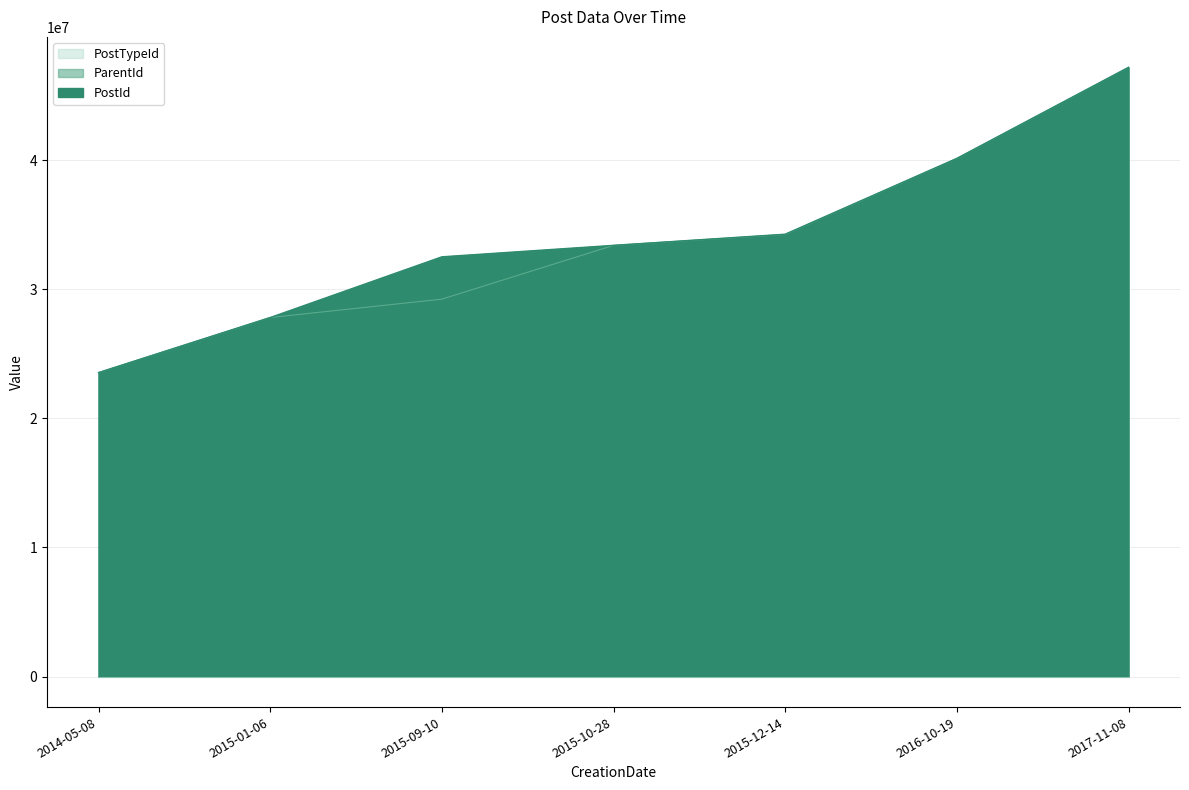

True or false: PostId and PostTypeId cross at least once.

False